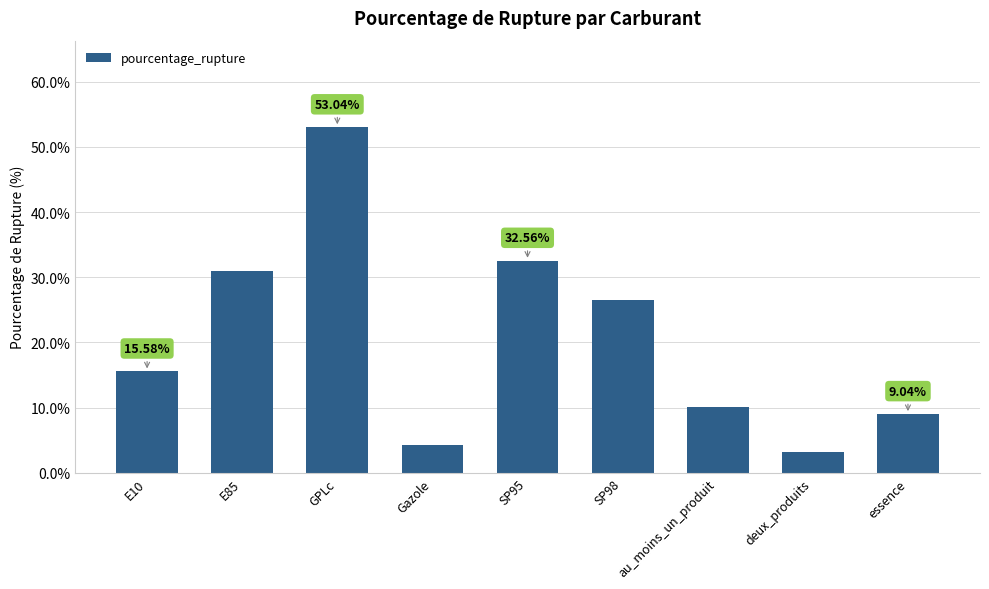

What is the difference between the second highest and minimum values?

29.4